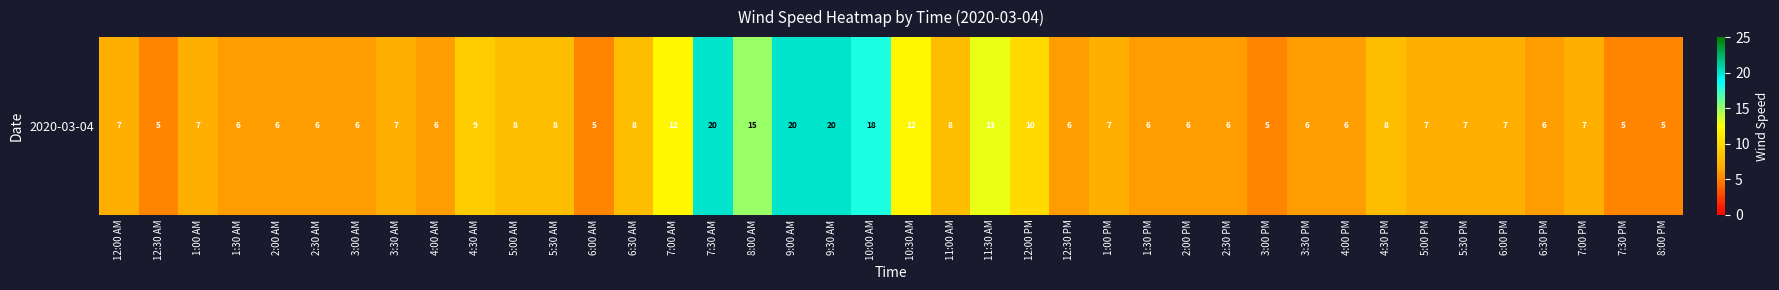

What is the sum of the values at 2:00 PM and 12:30 PM?

12